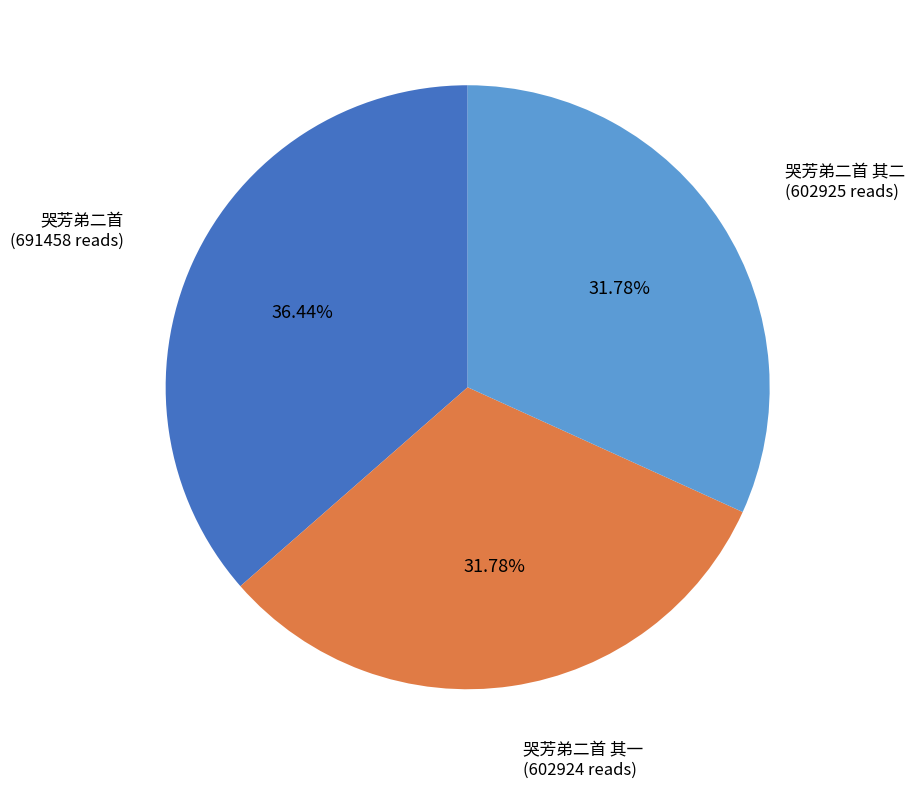

To the nearest percent, what percentage of the pie is 哭芳弟二首?

36%